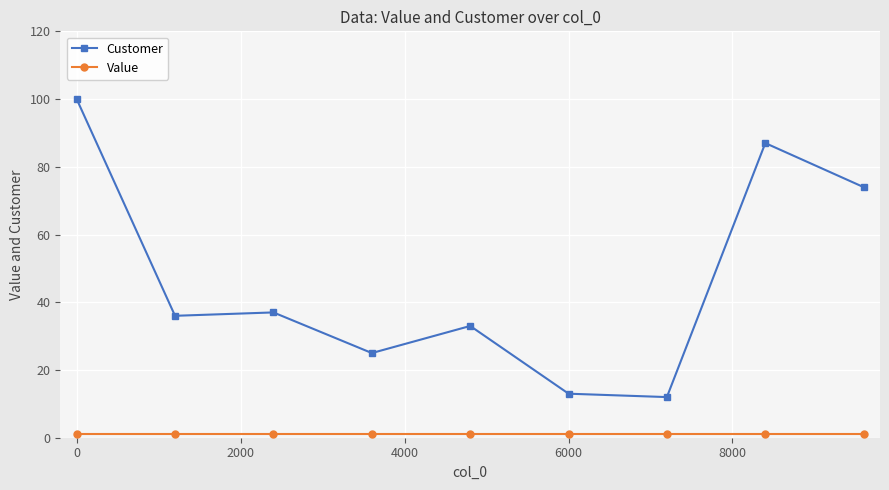

How many values in the Customer series are below 36?

4